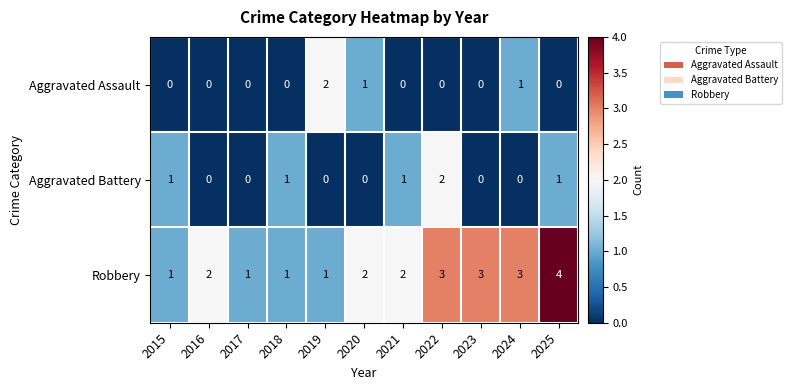

How many Aggravated Assault values are between 0 and 1?

10